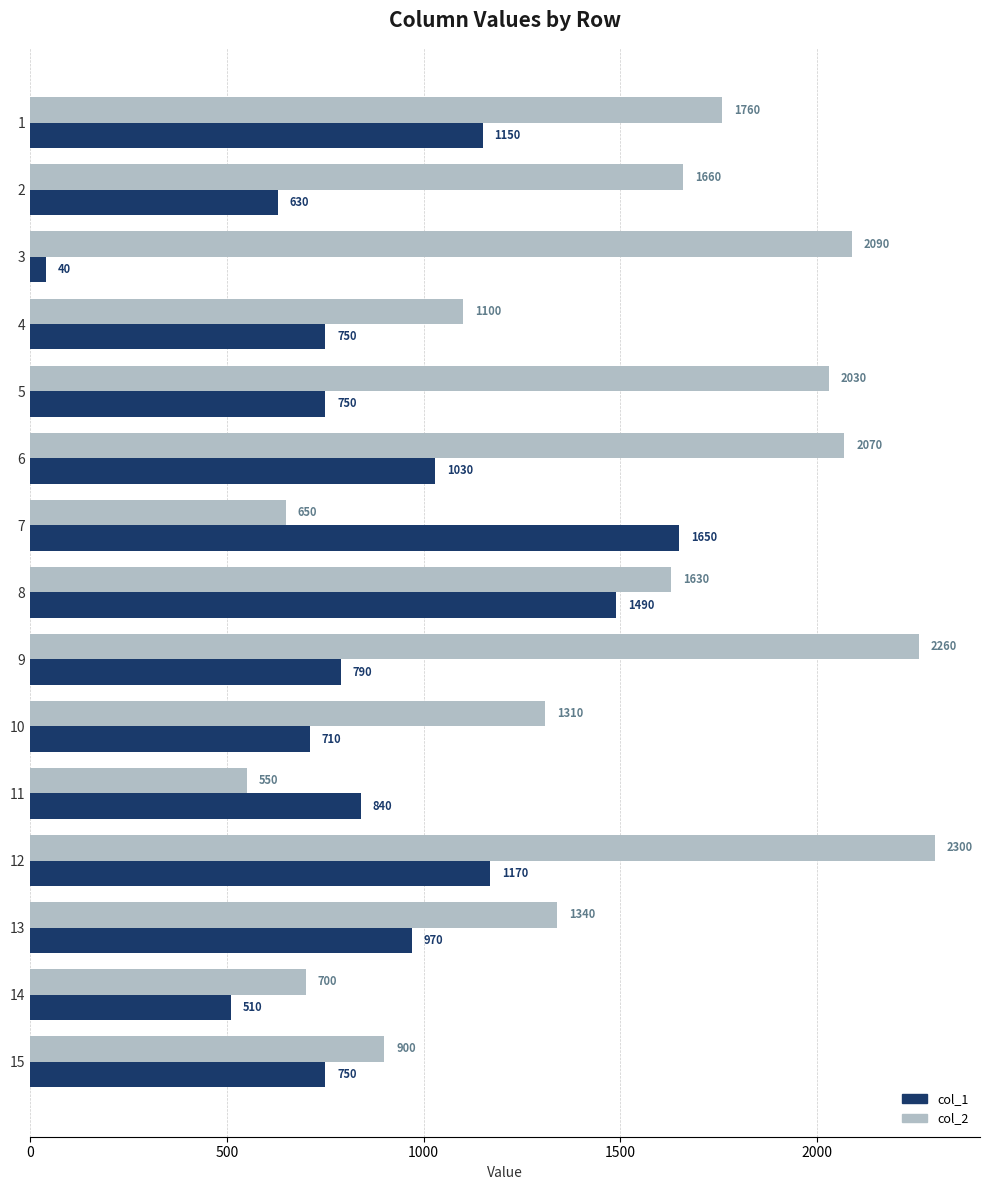

At 12, list the series in order from largest to smallest.

col_2, col_1